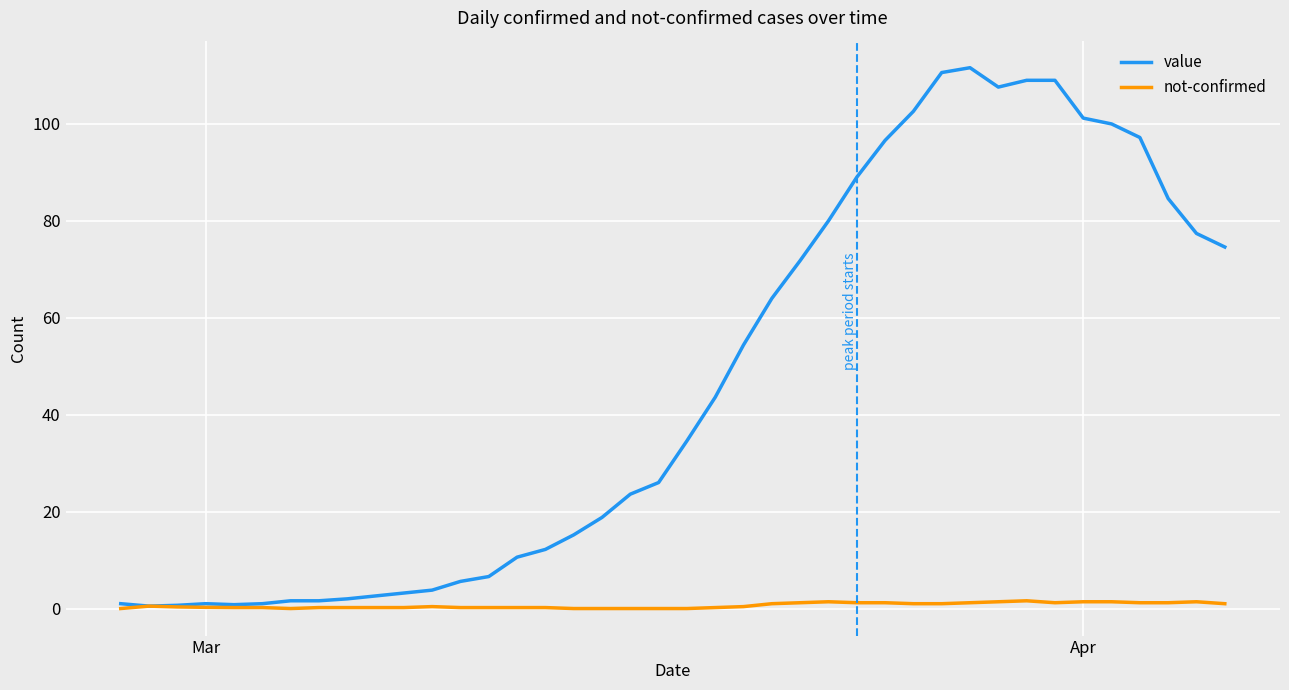

Which series has the largest total across all categories?

value